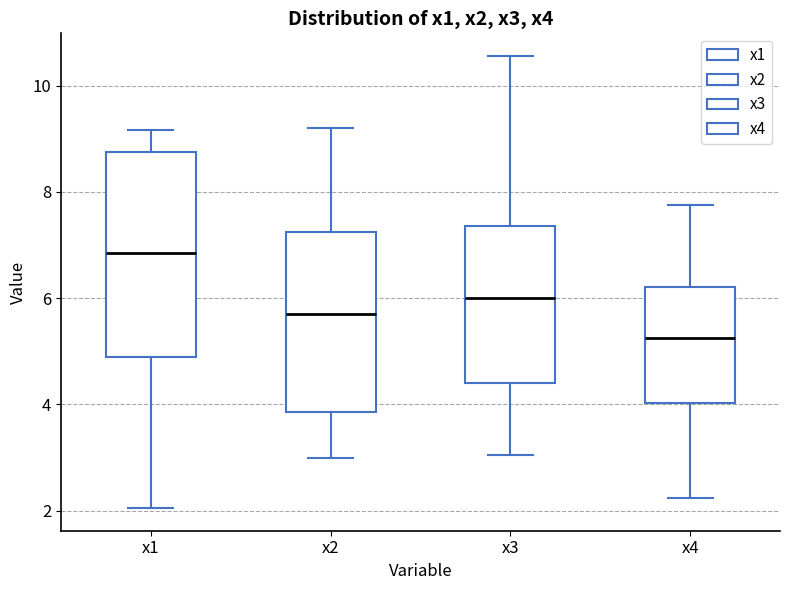

Where does the upper whisker of the box for x1 end on the y-axis? The values are not printed on the chart, so give them approximately, as read against the axis.

9.2